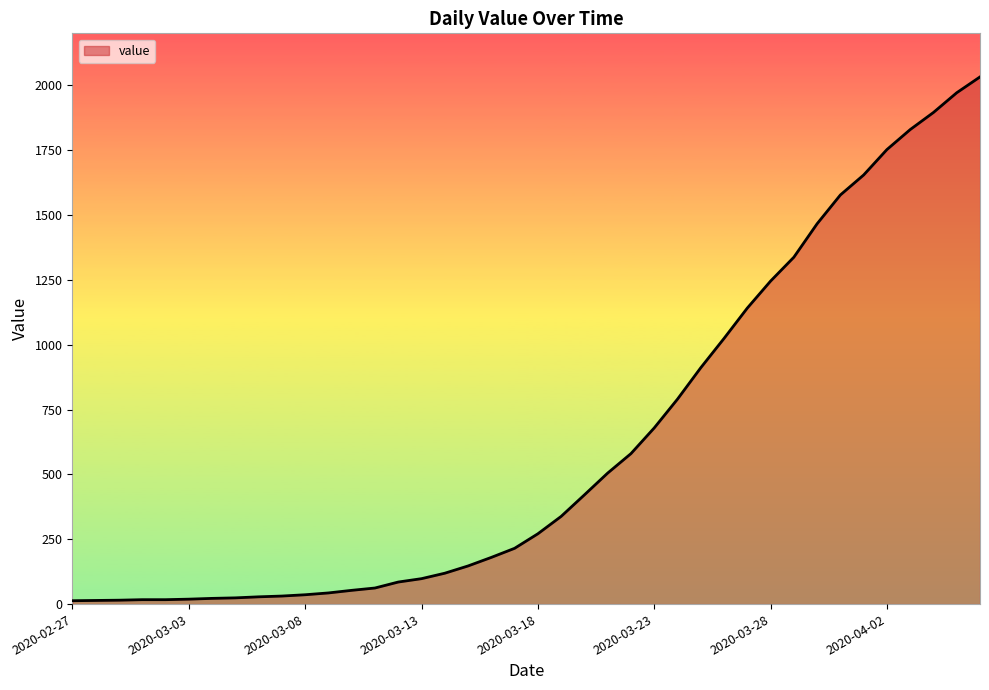

The value at 26 is 790. True or false?

True